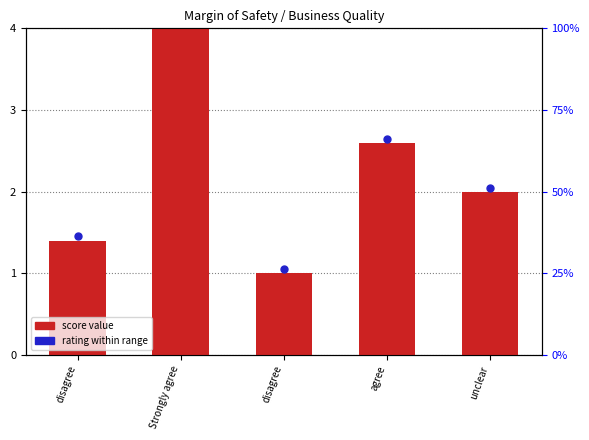

The chart shows a value of 2.0 at unclear. True or false?

True